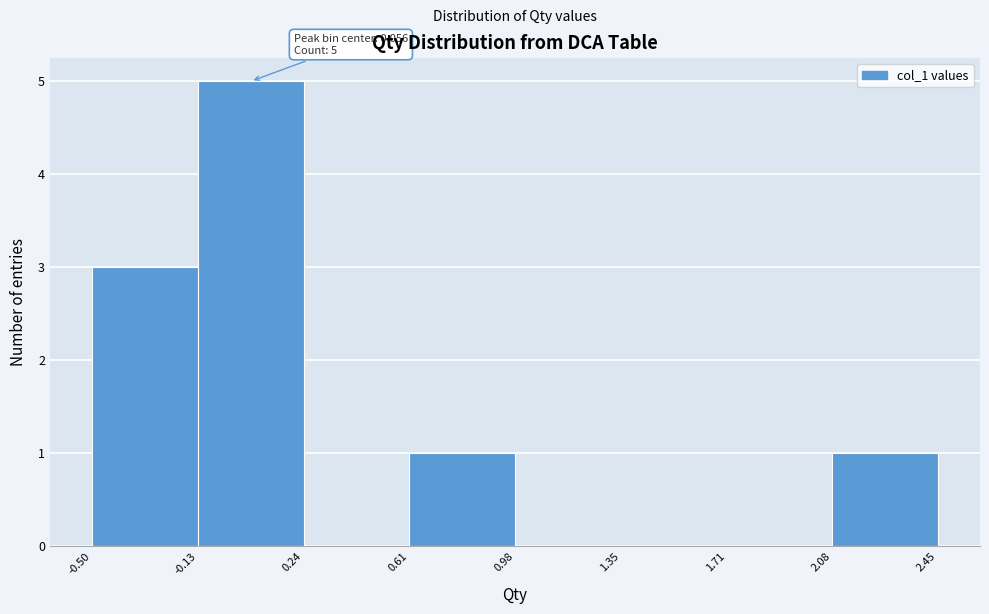

Which range on the x-axis has the tallest bar?

-0.13 to 0.24